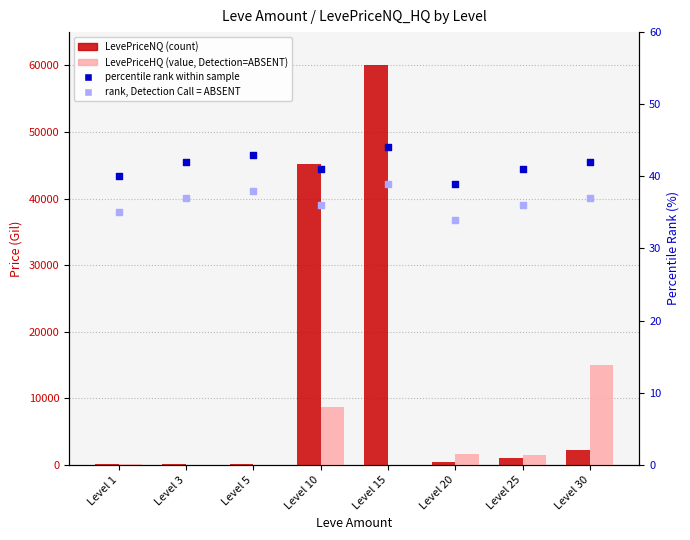

Is the value of LevePriceHQ (value, Detection=ABSENT) at Level 10 greater than the value of rank, Detection Call = ABSENT at Level 30?

Yes